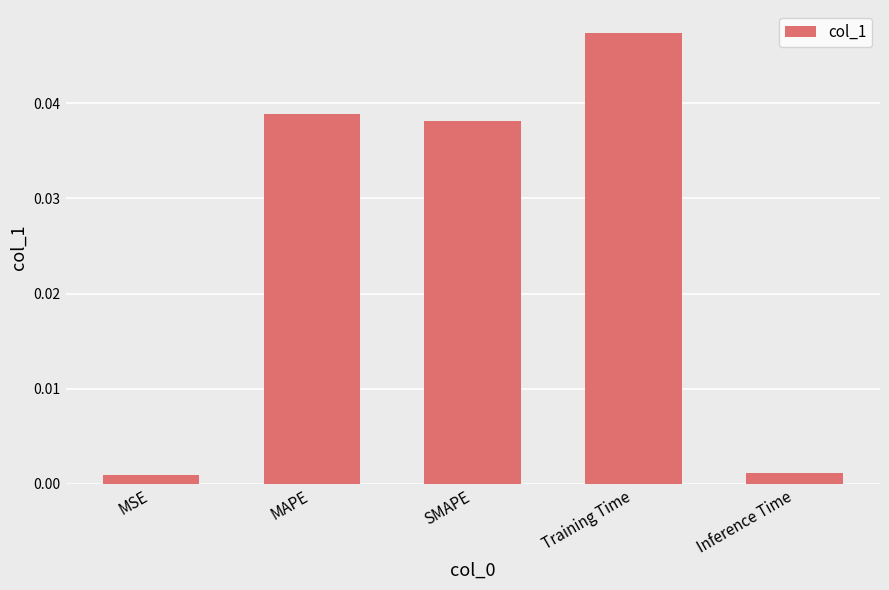

The value at SMAPE is 0.1. True or false?

False